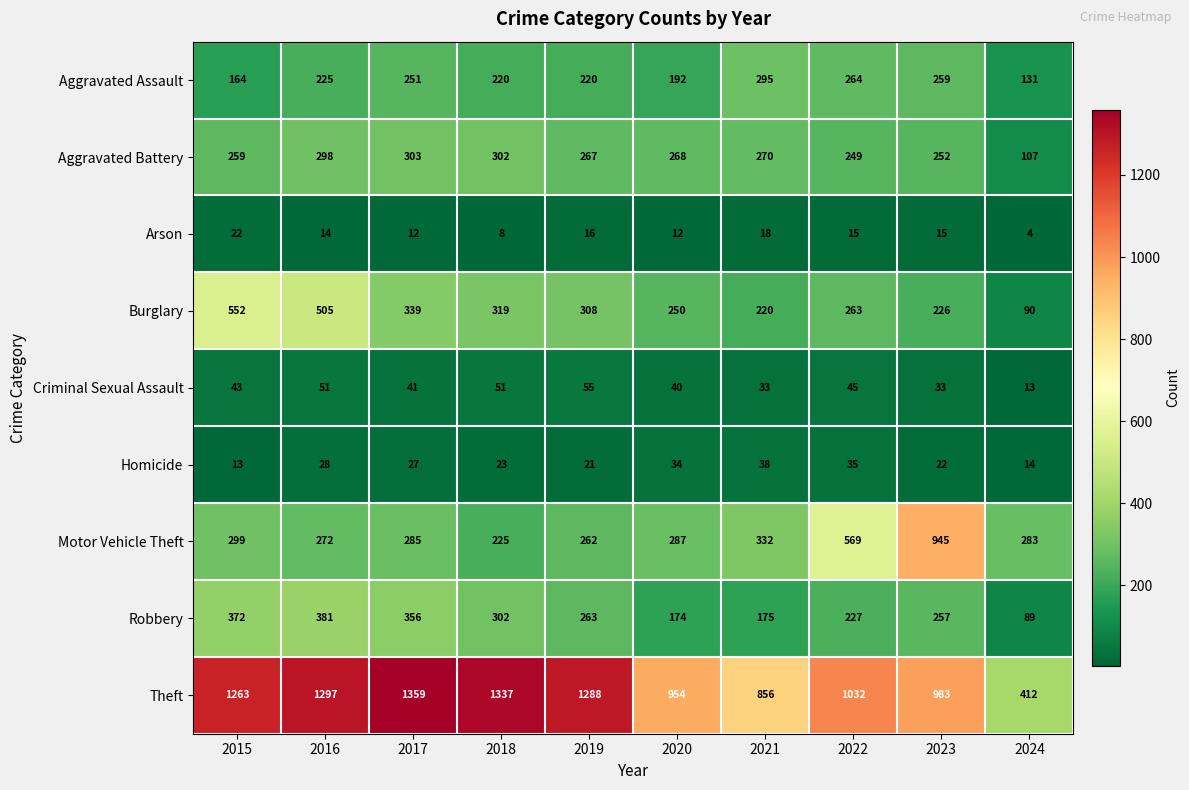

Which series has the largest range (max minus min)?

Theft